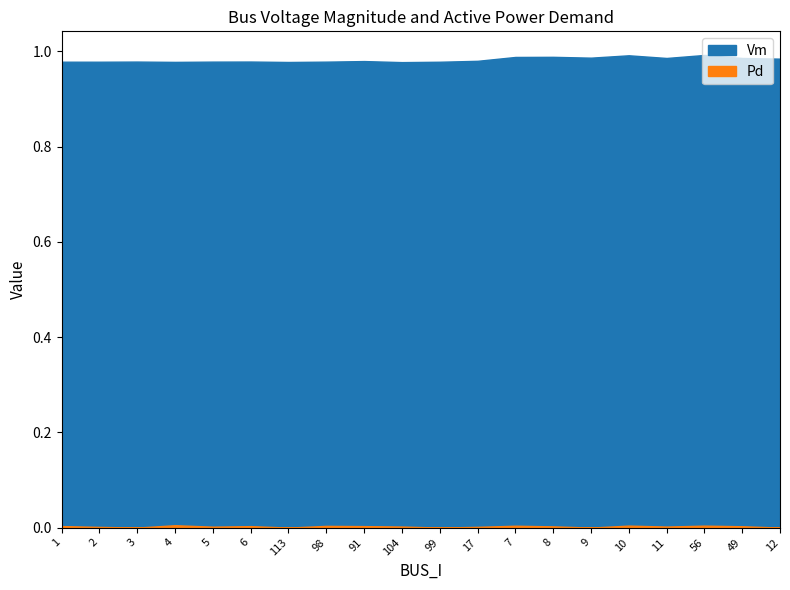

Which category has the lowest value across all series?

3